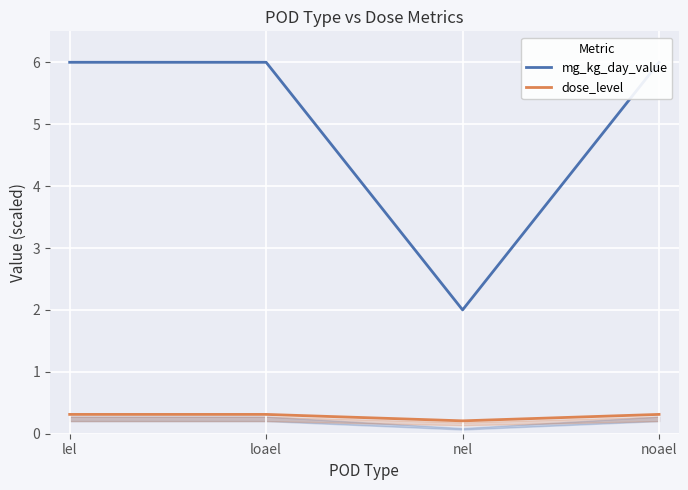

True or false: mg_kg_day_value and dose_level intersect in this chart.

False